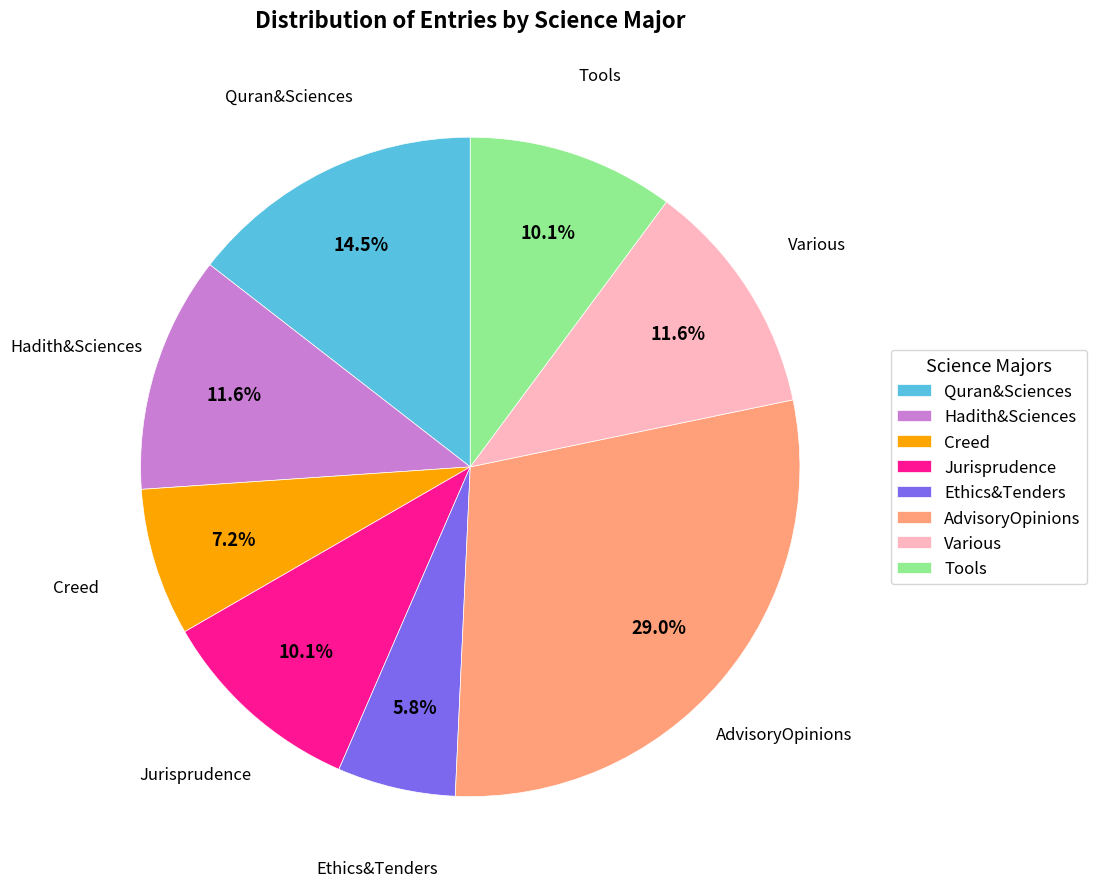

To the nearest percent, what portion does Various represent?

12%